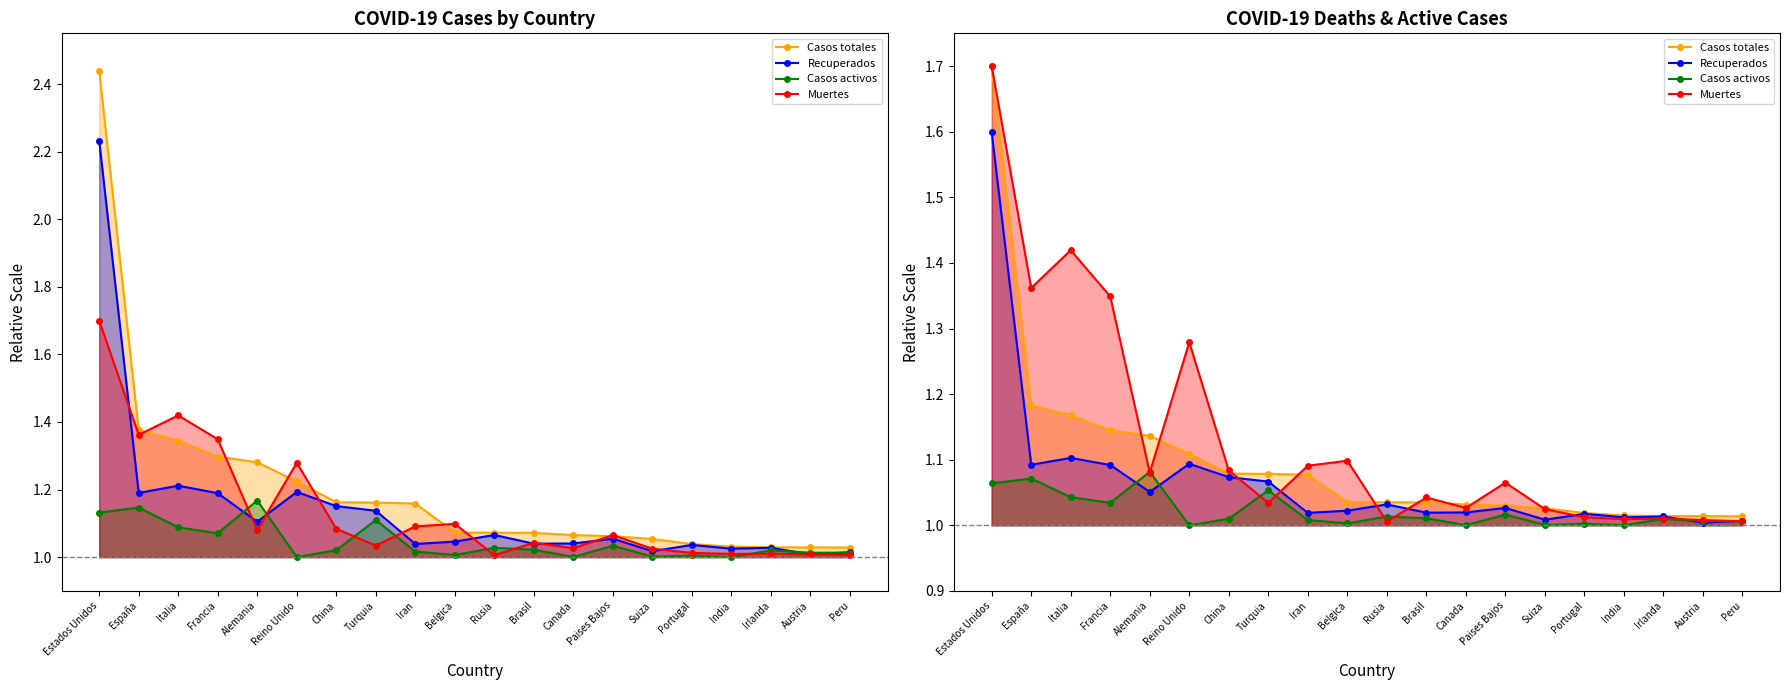

Between Iran and India, which is larger?

Iran